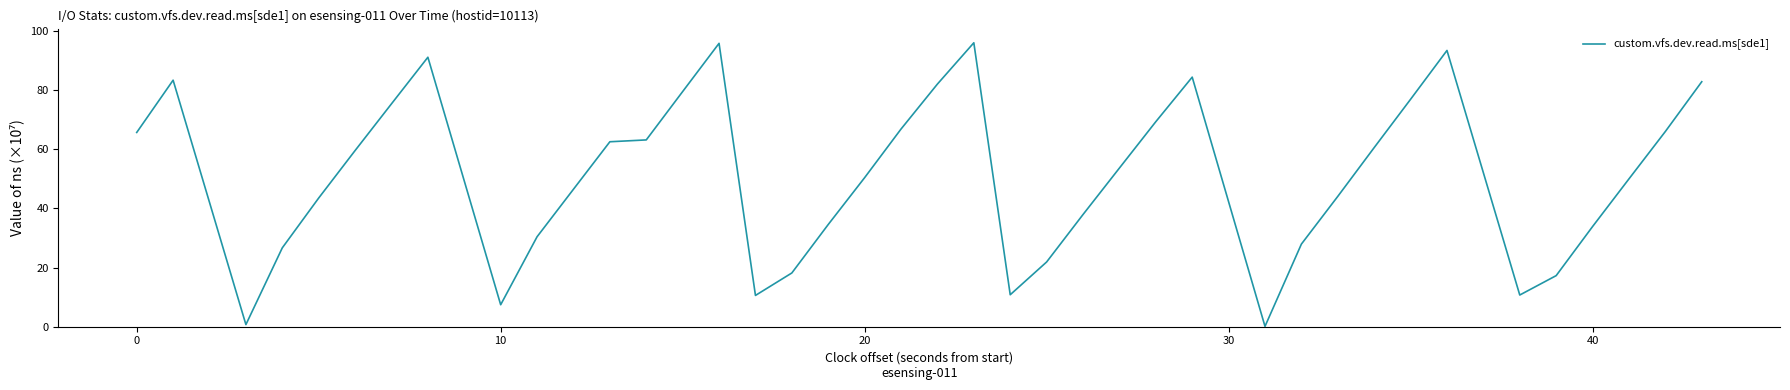

What is the difference between the maximum and minimum values?

95.9